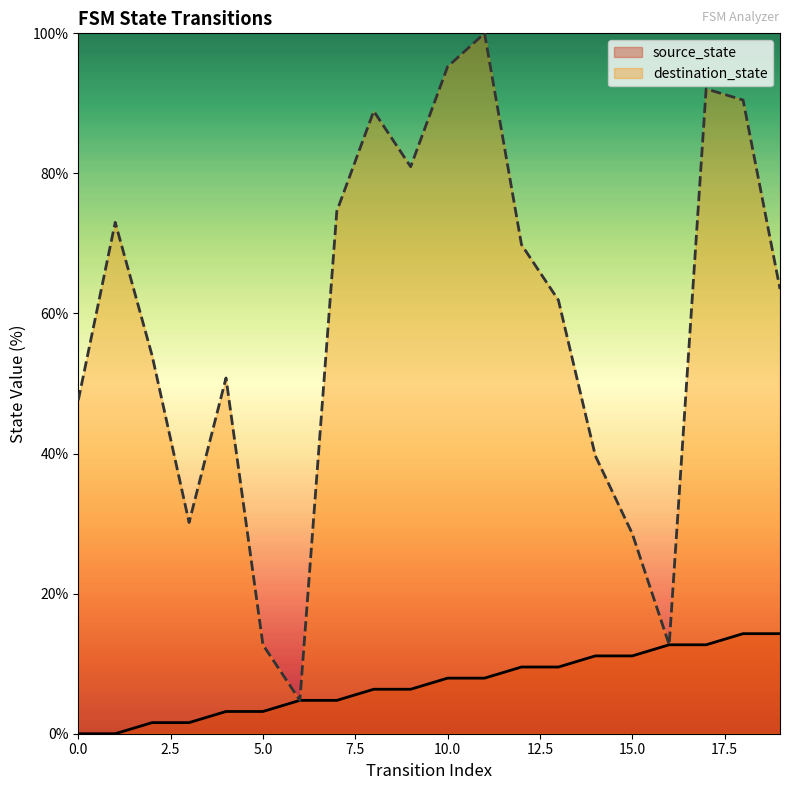

Which series has the largest range (max minus min)?

destination_state